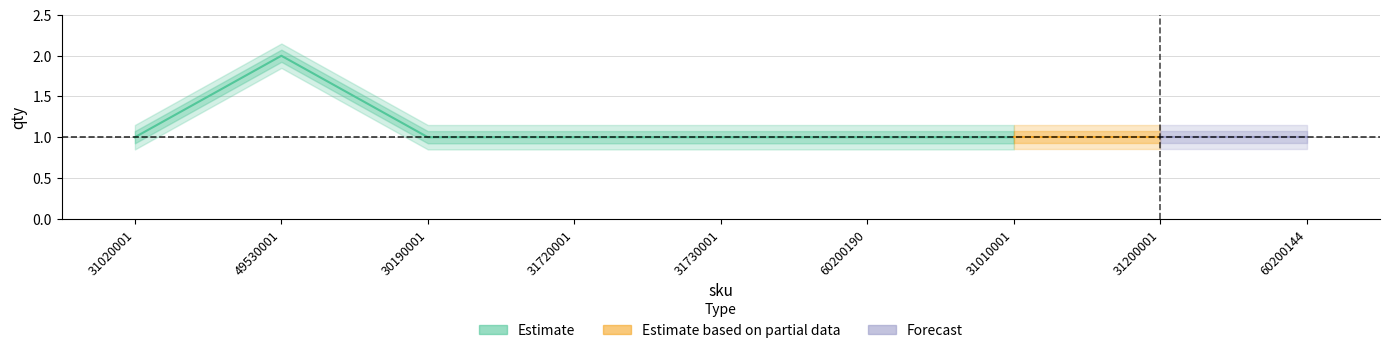

Is it true that the value at 60200144 is 1?

True